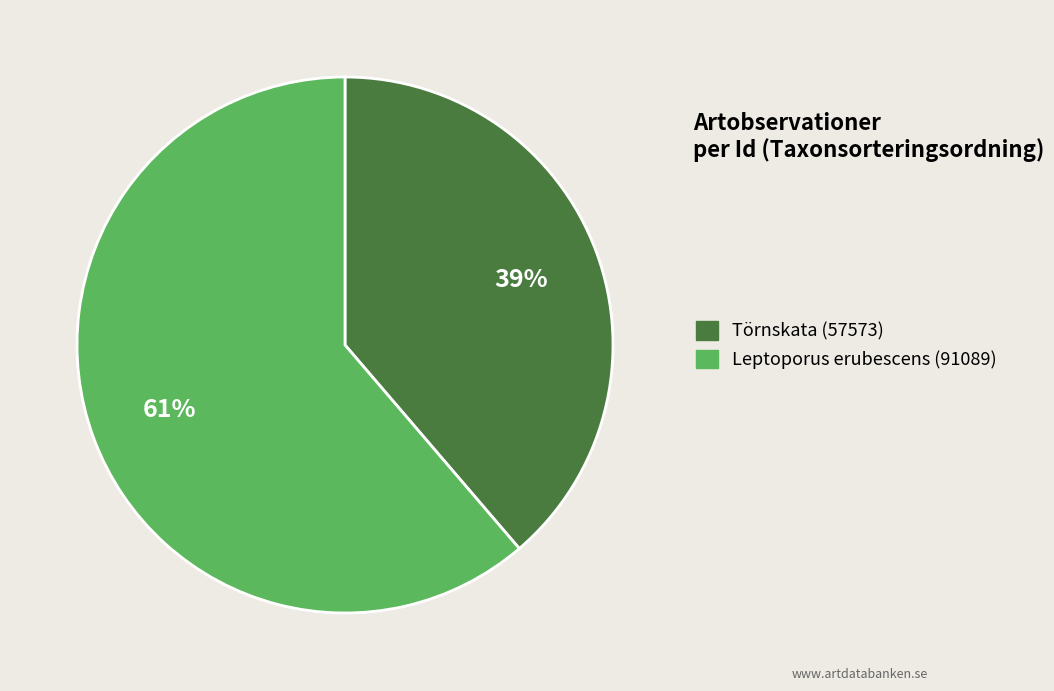

Rank the categories by value from highest to lowest.

Leptoporus erubescens (91089), Törnskata (57573)